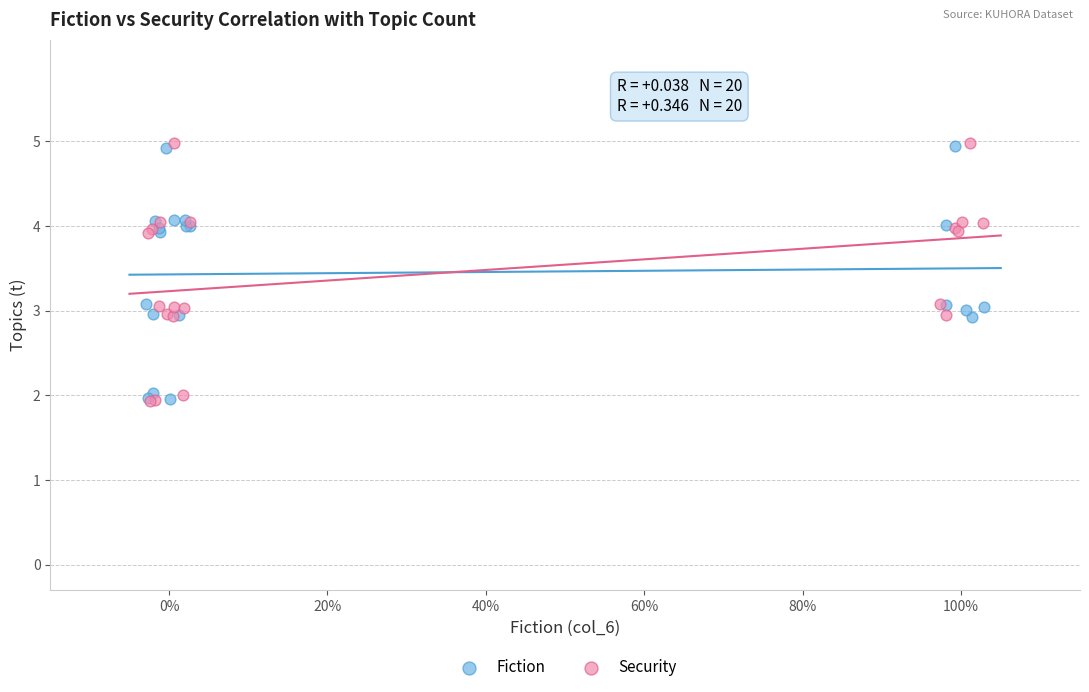

Which series has the largest Y range (max minus min)?

Security